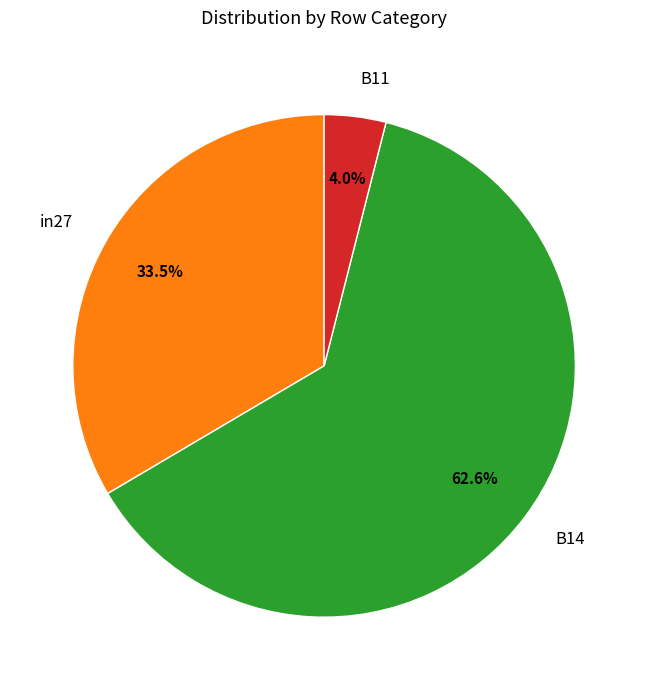

Count the number of slices in the pie.

3